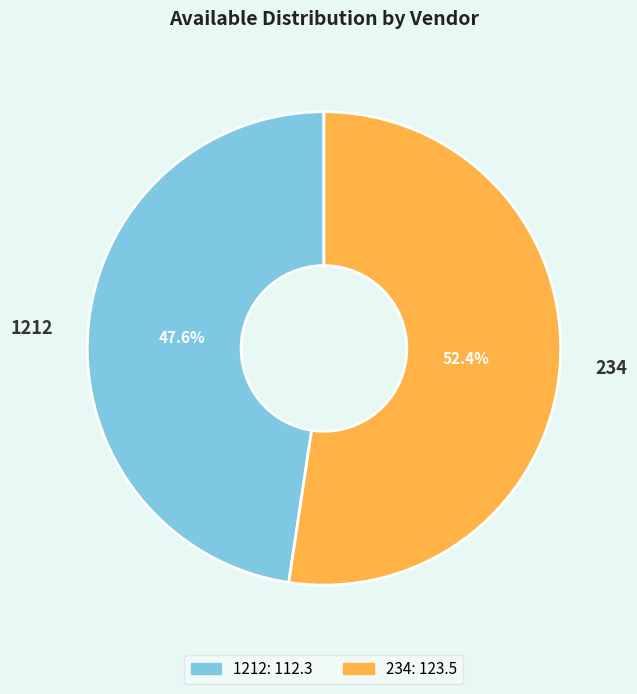

How many segments does this pie chart have?

2